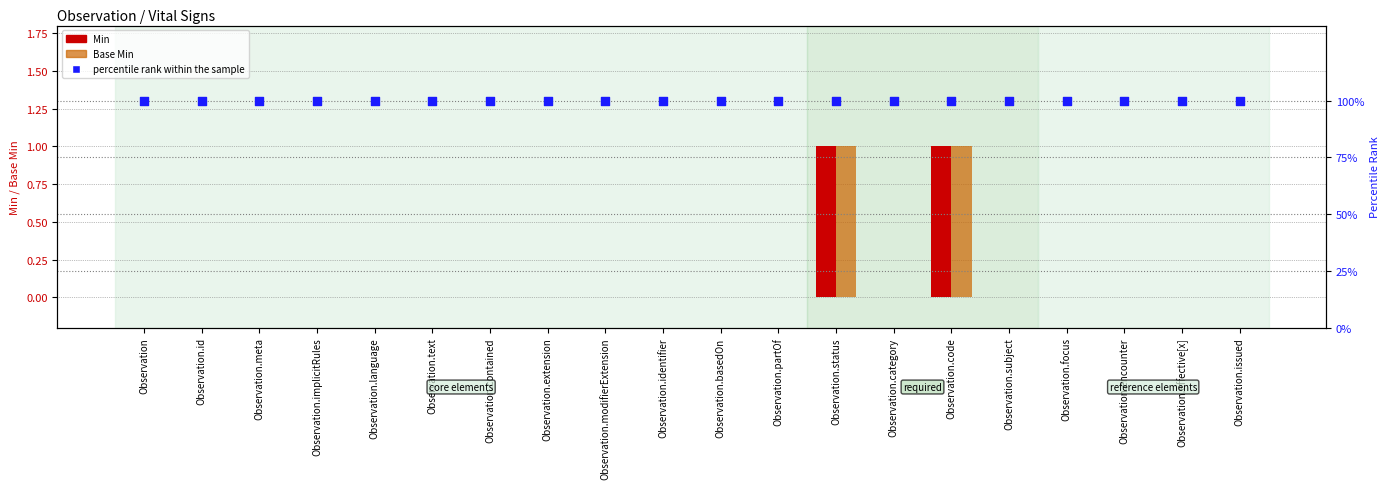

Which series contains the highest Y value?

percentile rank within the sample